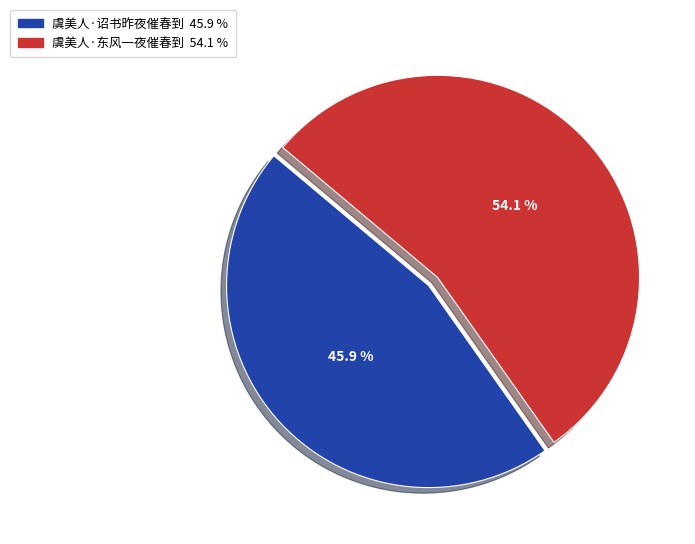

Which has a higher value, 虞美人·东风一夜催春到 or 虞美人·诏书昨夜催春到?

虞美人·东风一夜催春到